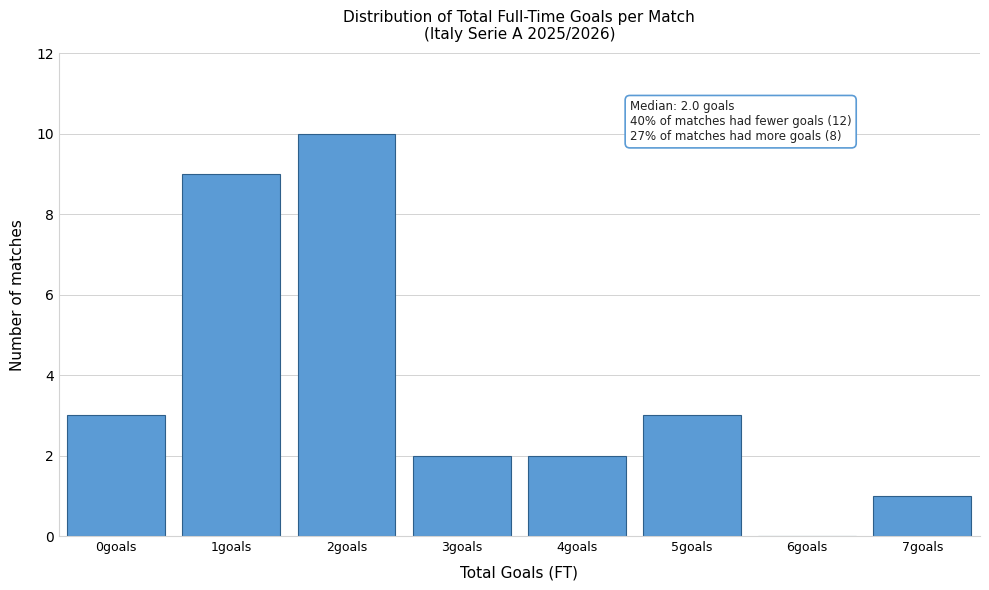

Reading left to right, what are all the values shown in this chart?

0goals=3	1goals=9	2goals=10	3goals=2	4goals=2	5goals=3	6goals=0	7goals=1